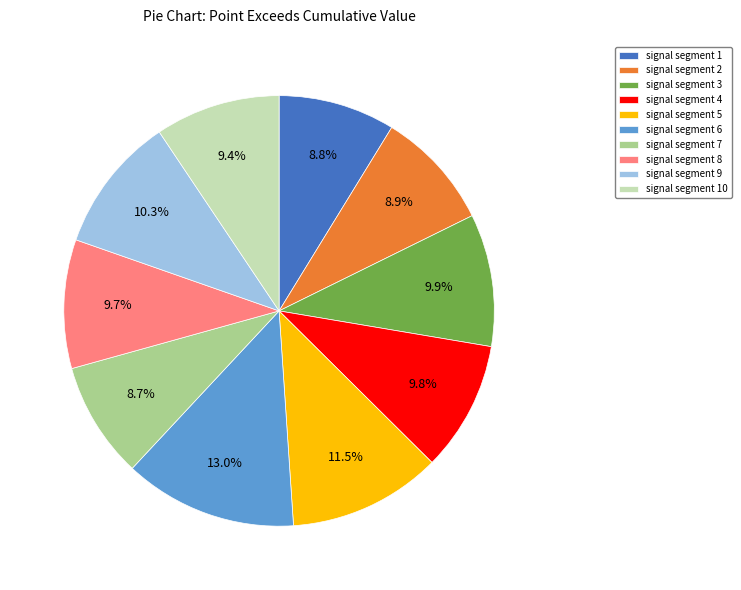

The signal segment 6 slice represents 13% of the pie. True or false?

True